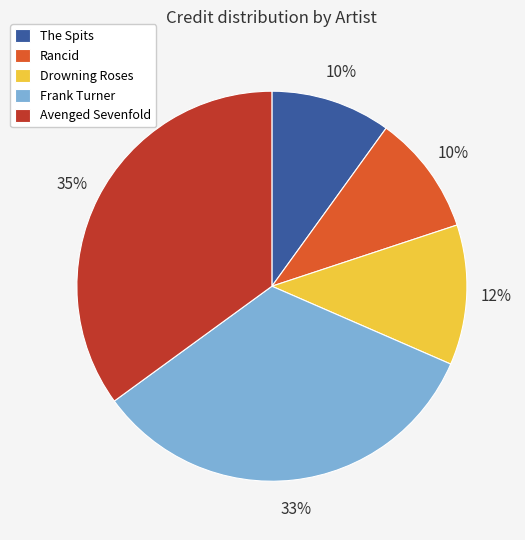

To the nearest percent, what is the difference between the The Spits and Drowning Roses slice percentages?

2%